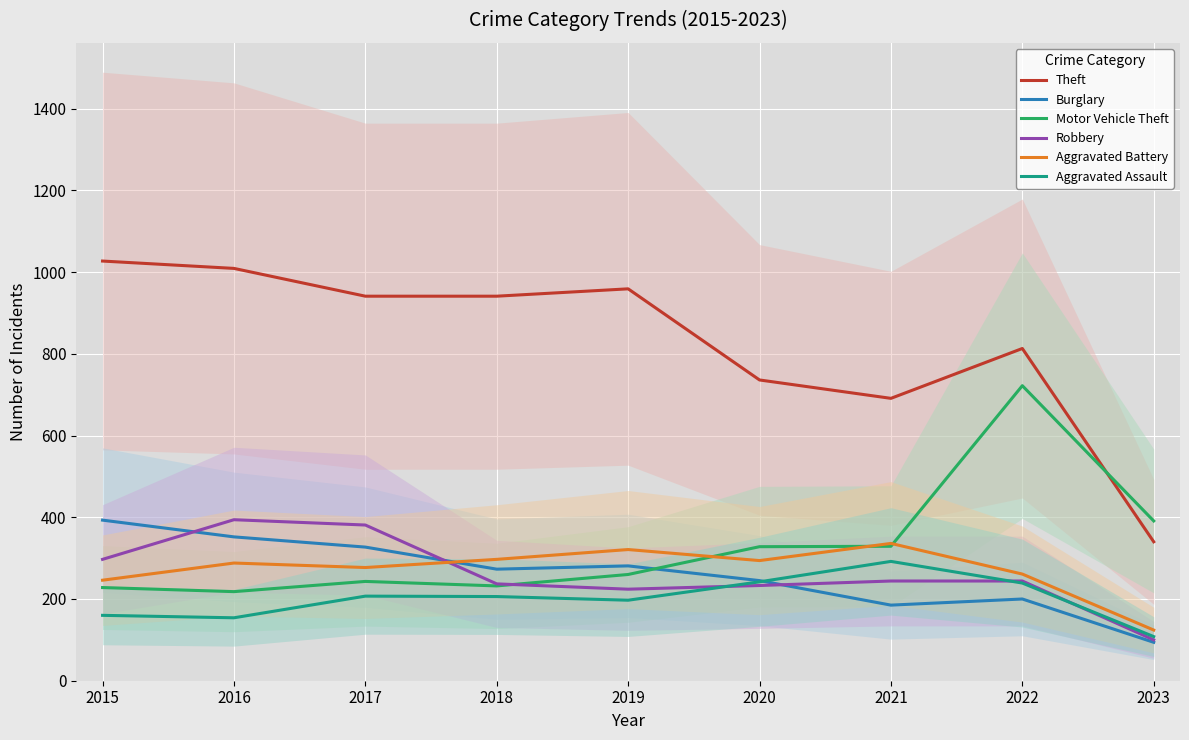

What is the difference between the maximum and minimum values in the Motor Vehicle Theft series?

504